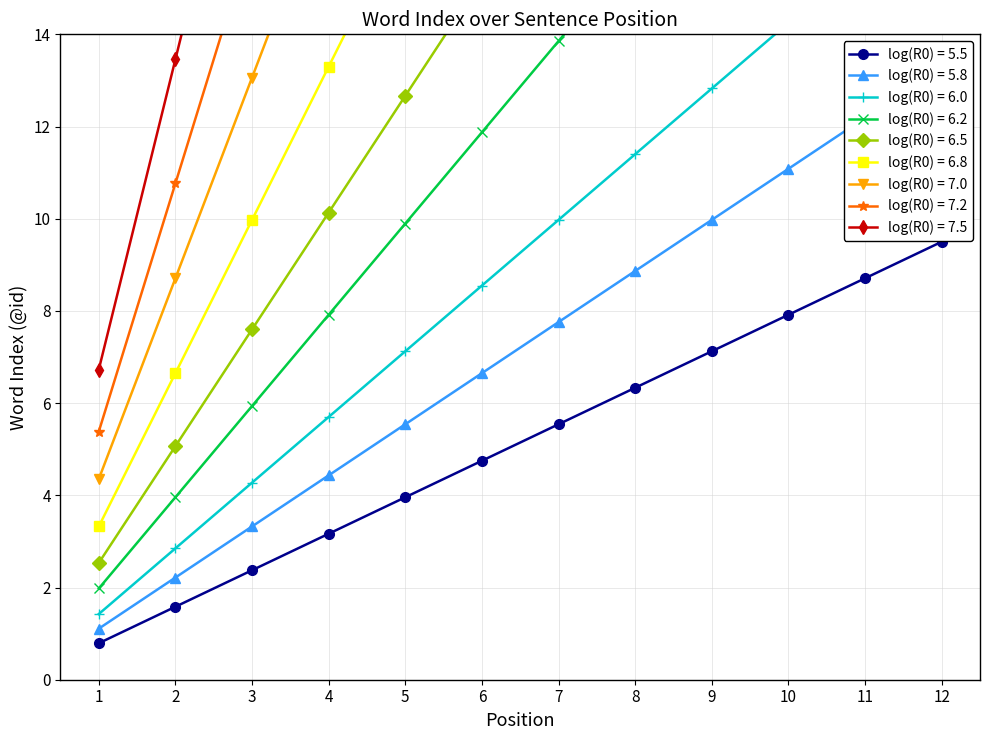

Approximately how many times larger is the value at 12 compared to 1?

12.0